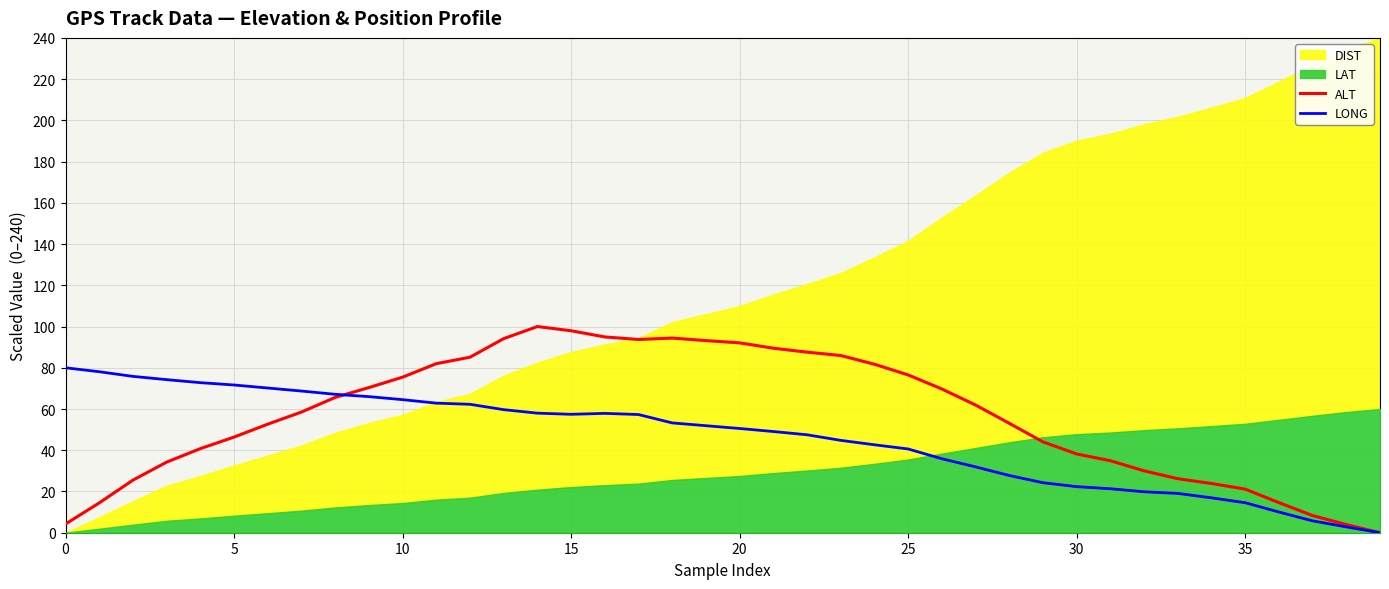

What is the sum of the LONG values at 23 and 9?

110.8